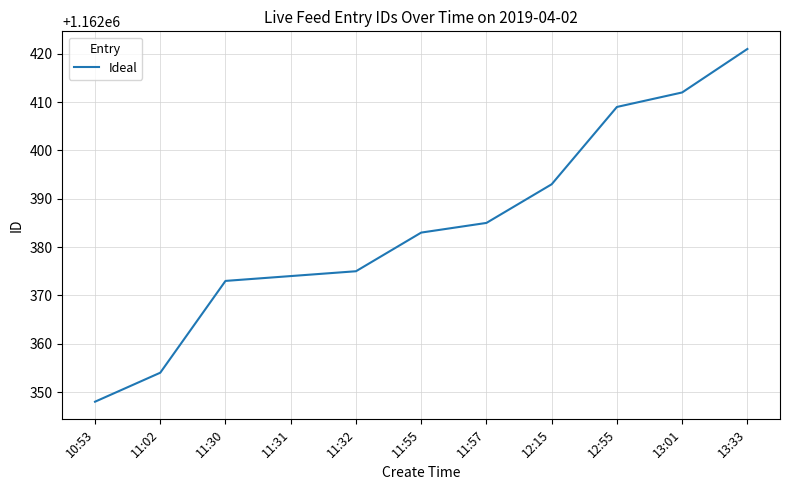

At which category does the chart reach its minimum across all series?

10:53